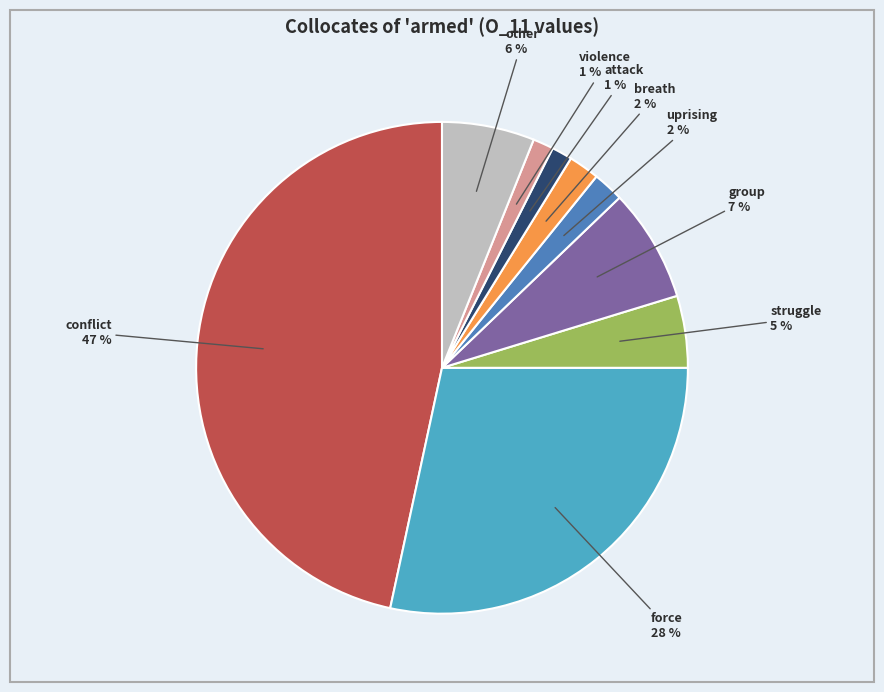

To the nearest percent, what is the combined percentage of other and attack?

7%